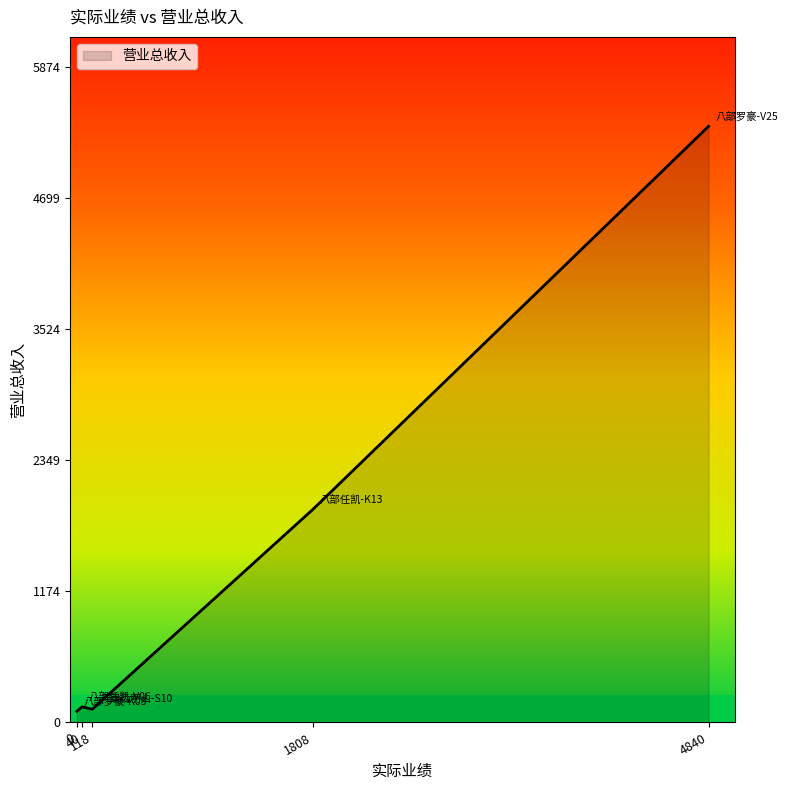

What is the average value?

1521